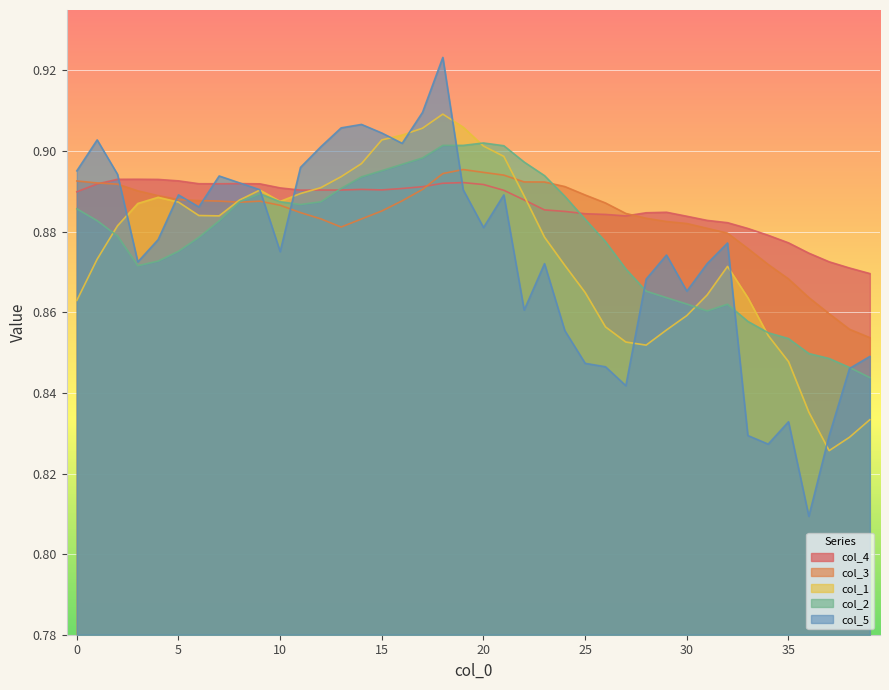

The col_1 series shows 0.9 at 20. True or false?

True